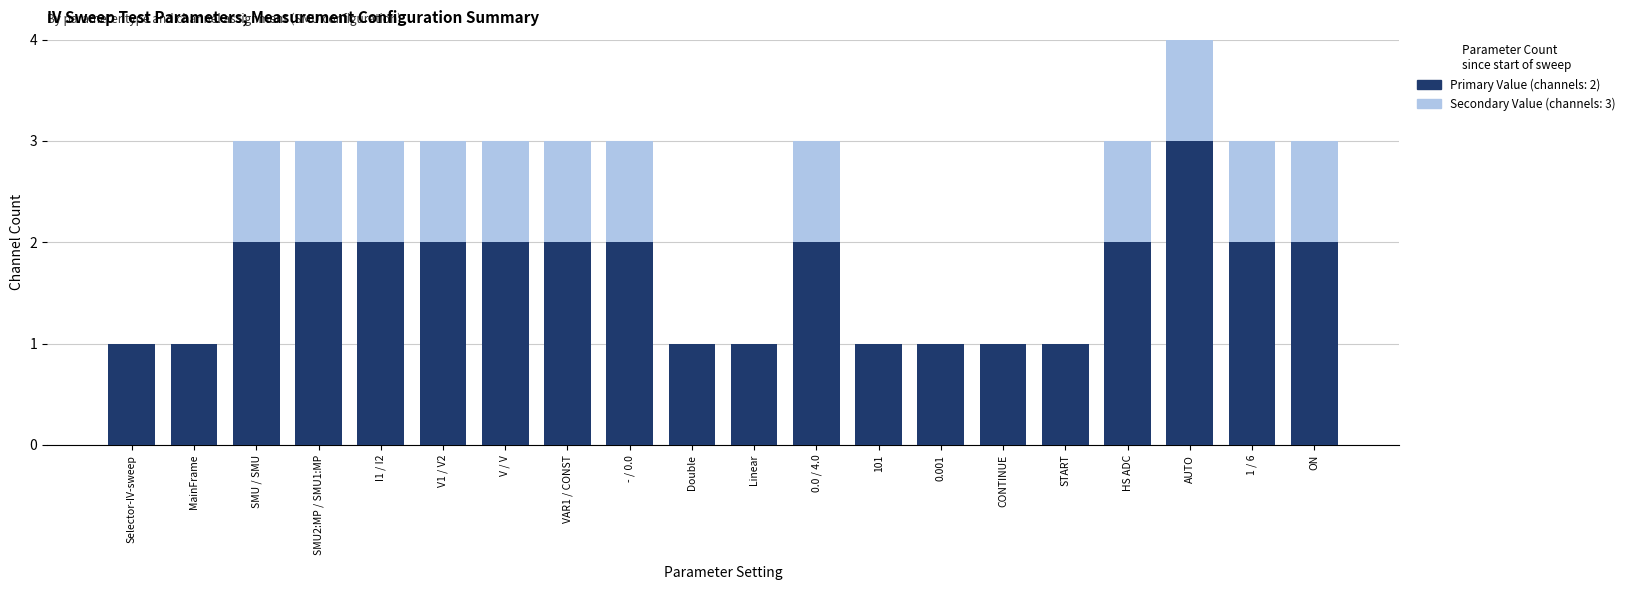

Count the number of data series in this chart.

2